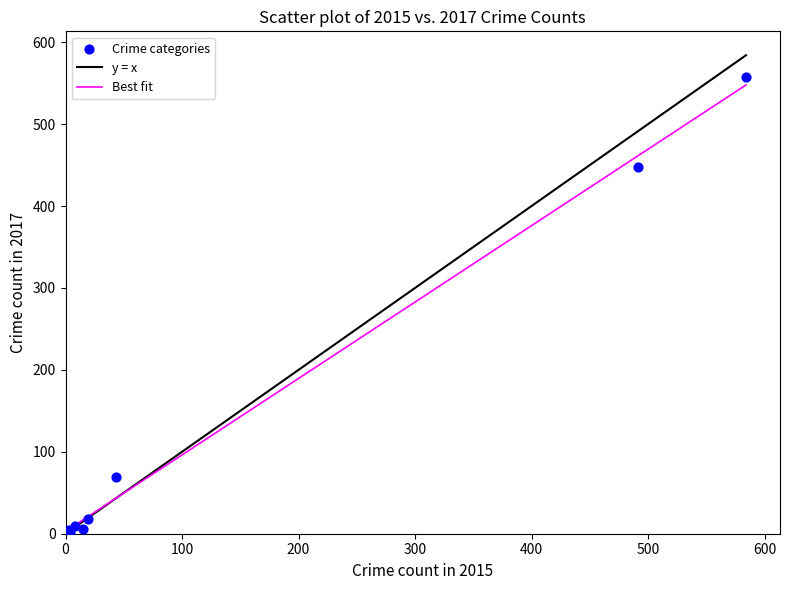

What Y value in the scatter plot is closest to 279?

447